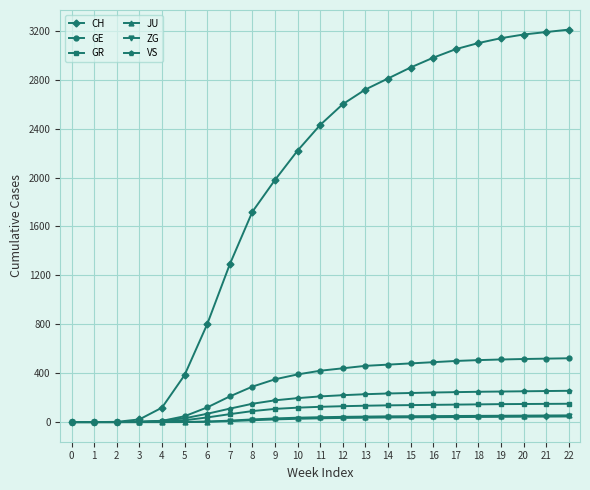

What is the greatest value displayed?

3210